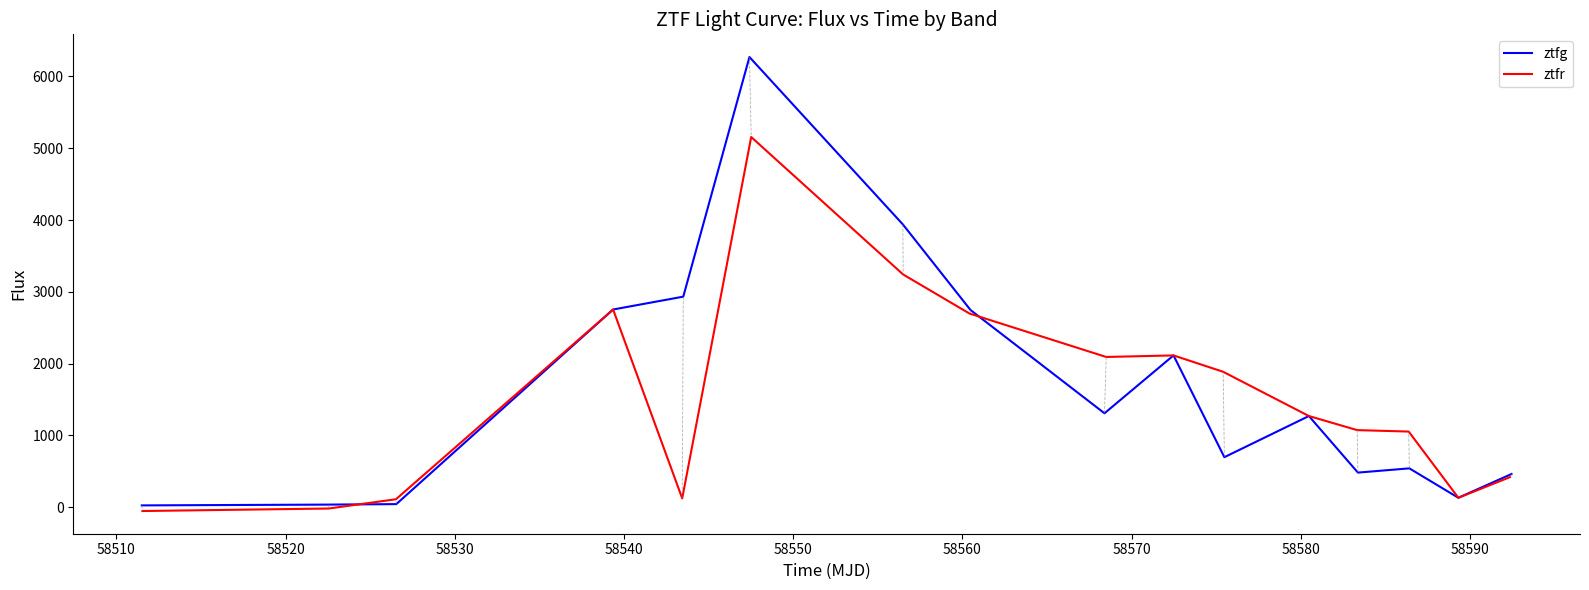

True or false: ztfr and ztfg cross at least once.

True